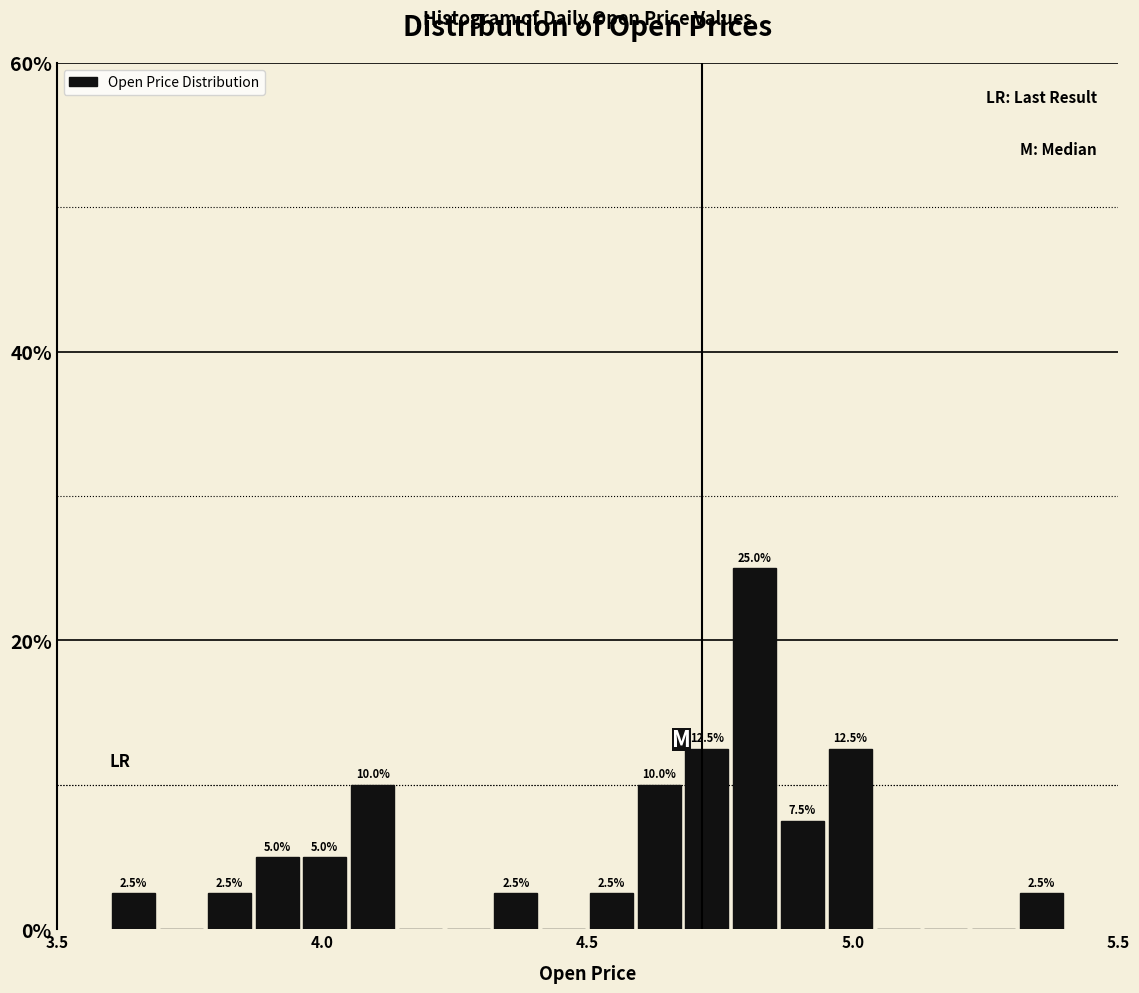

Around what value on the x-axis is the tallest bar? Give the approximate position of its centre, as read against the axis.

4.80